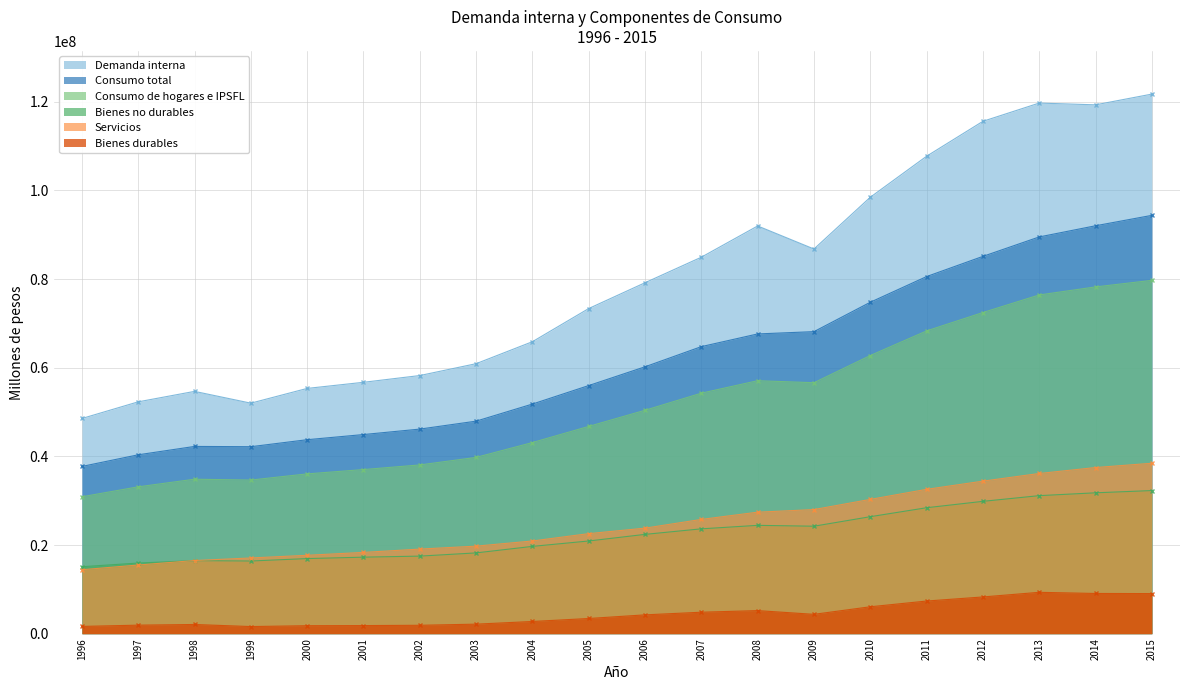

At which label is Servicios closest to 26447187?

2007